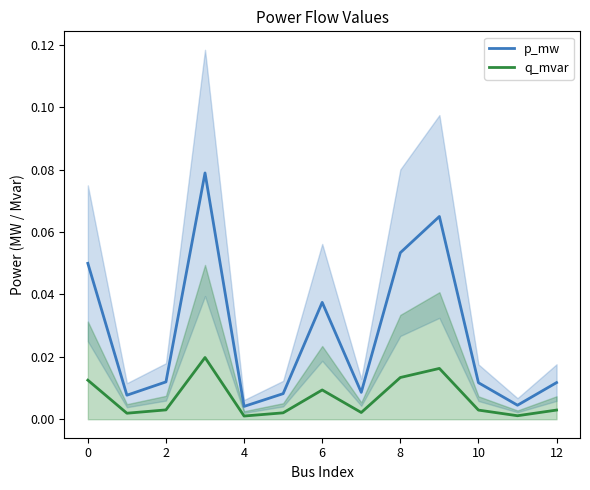

In p_mw, how many points are higher than both neighbors (excluding endpoints)?

3